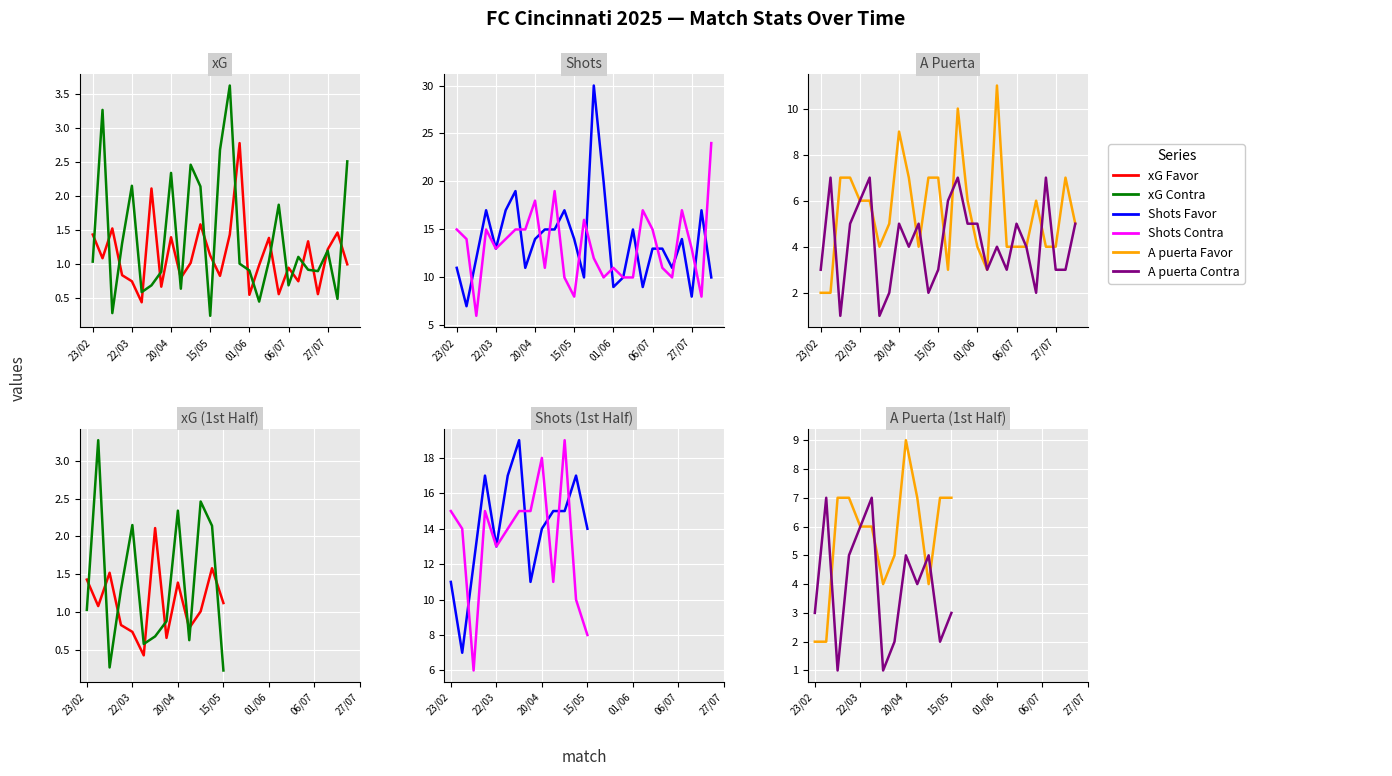

What is the total value across all series at 29/05?

44.8